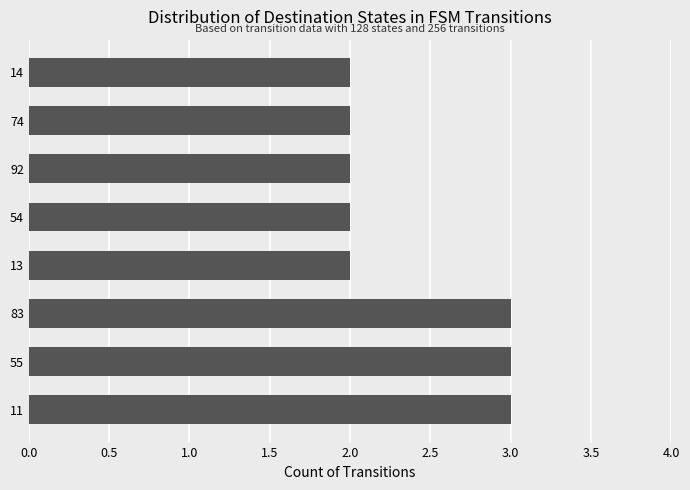

The chart shows a value of 4 at 11. True or false?

False